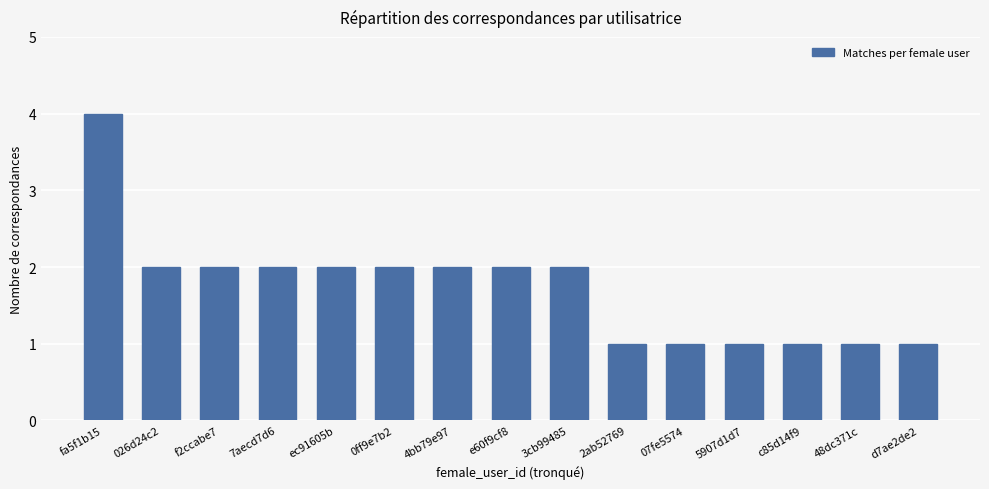

What is the average value?

2